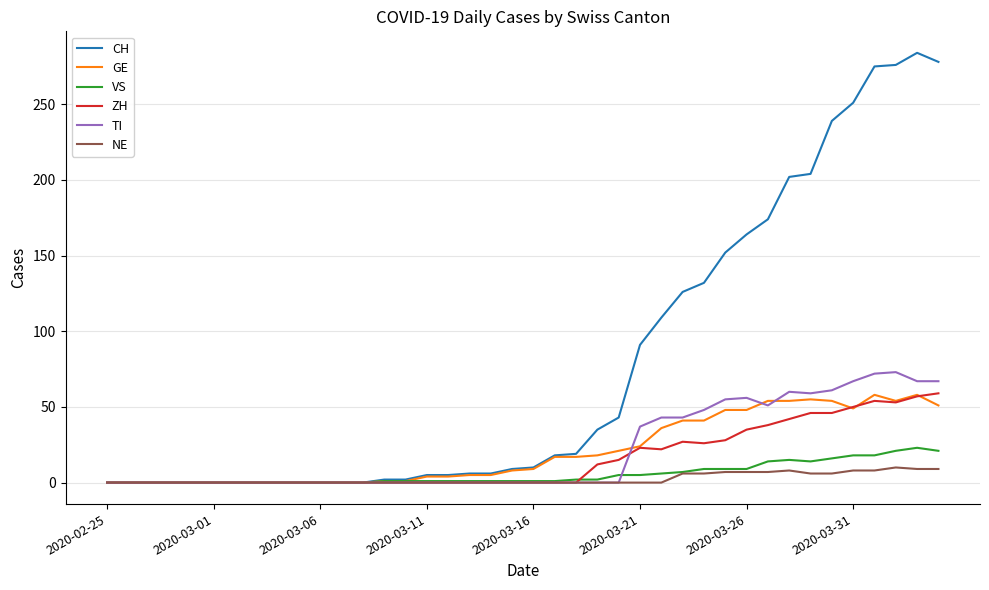

Which series has the widest spread of values?

CH